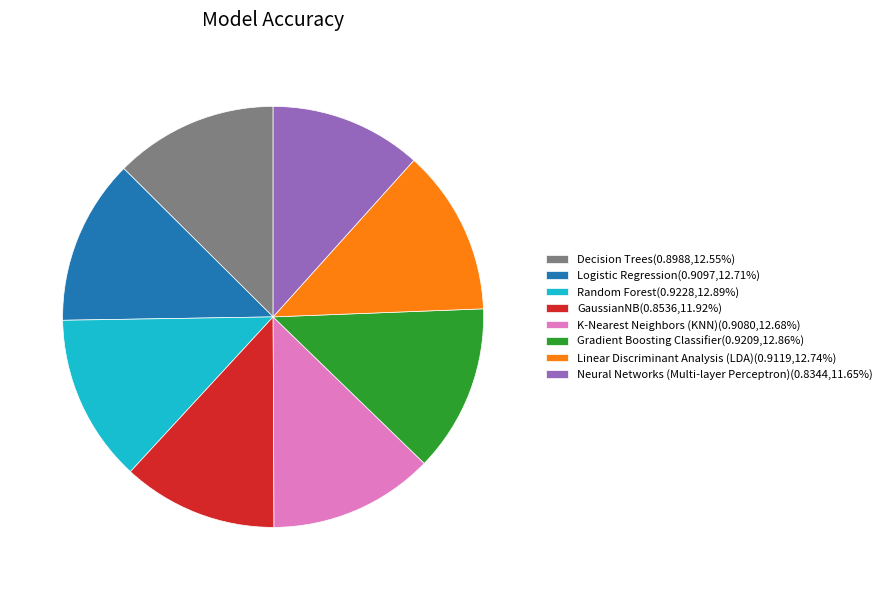

The Linear Discriminant Analysis (LDA) slice represents 3% of the pie. True or false?

False